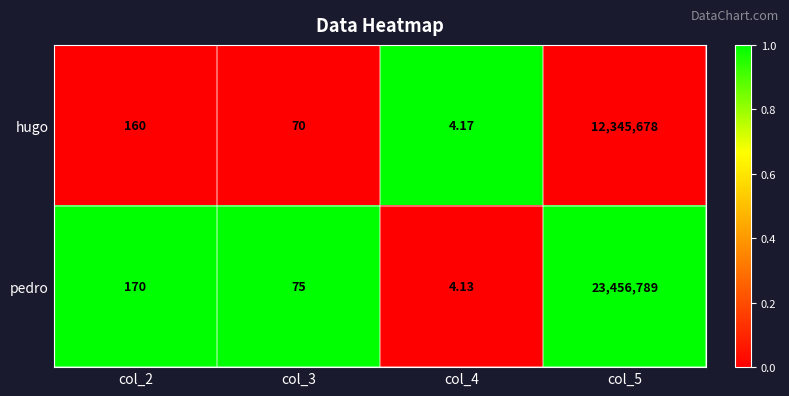

List the series in order of their overall mean, highest first.

pedro, hugo